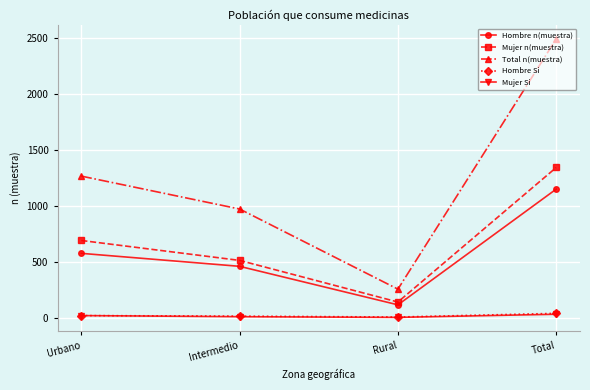

What is the sum of all Hombre Si values?

78